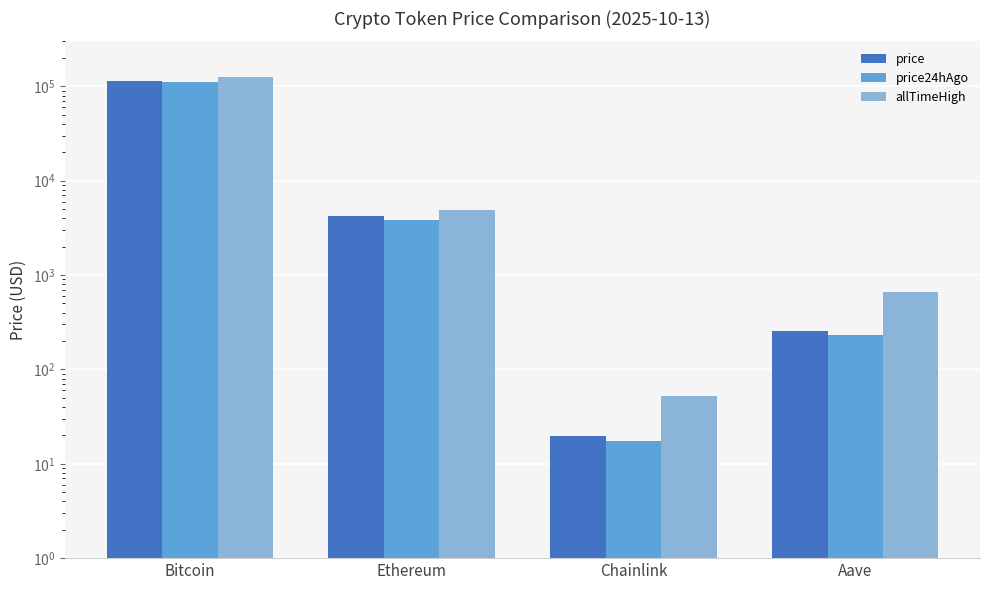

What is the average value of the price series?

29926.2